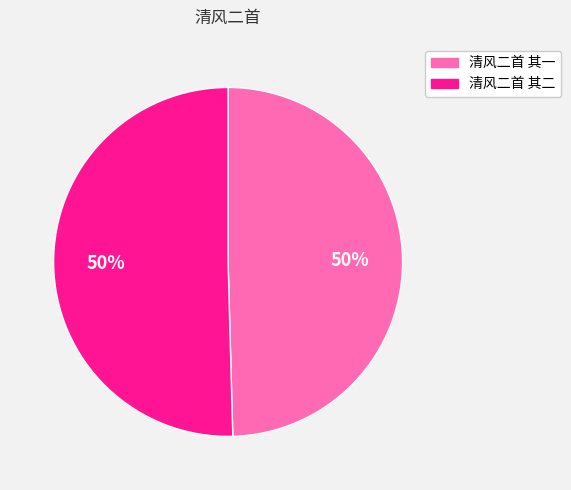

Approximately how many times larger is the value at 清风二首 其二 compared to 清风二首 其一?

1.0